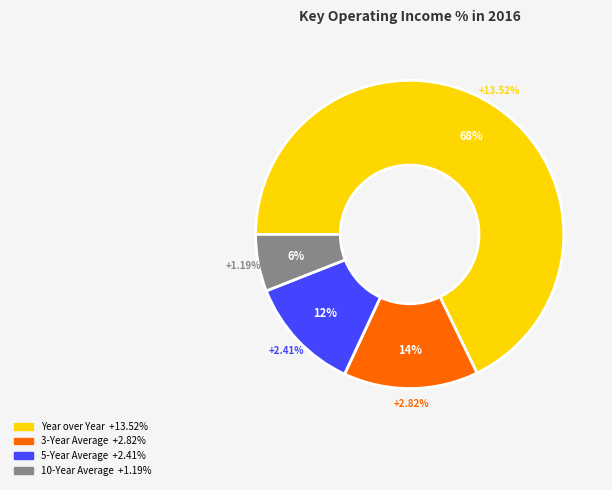

Is it true that Year over Year is 81% of the pie?

False